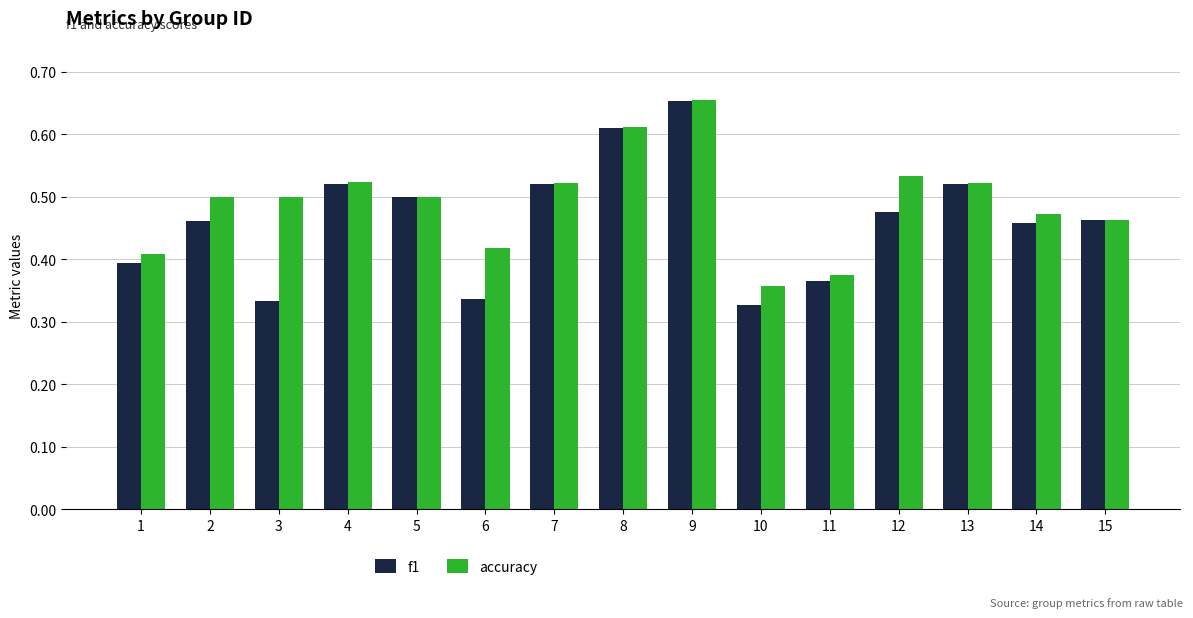

What are all the series names shown in the legend?

f1, accuracy